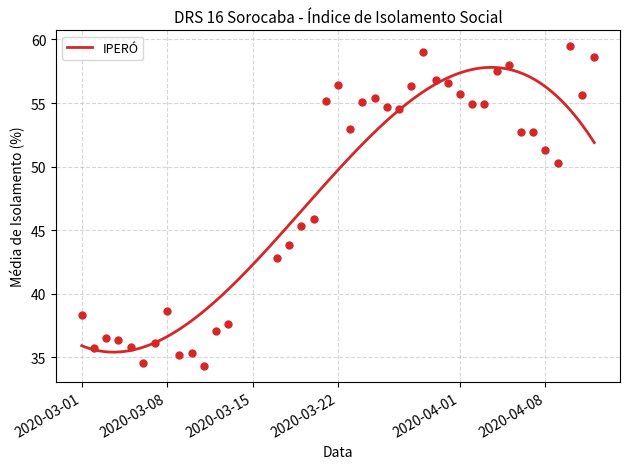

What is the ratio of the value at 2020-03-23 to the value at 2020-03-13?

1.4